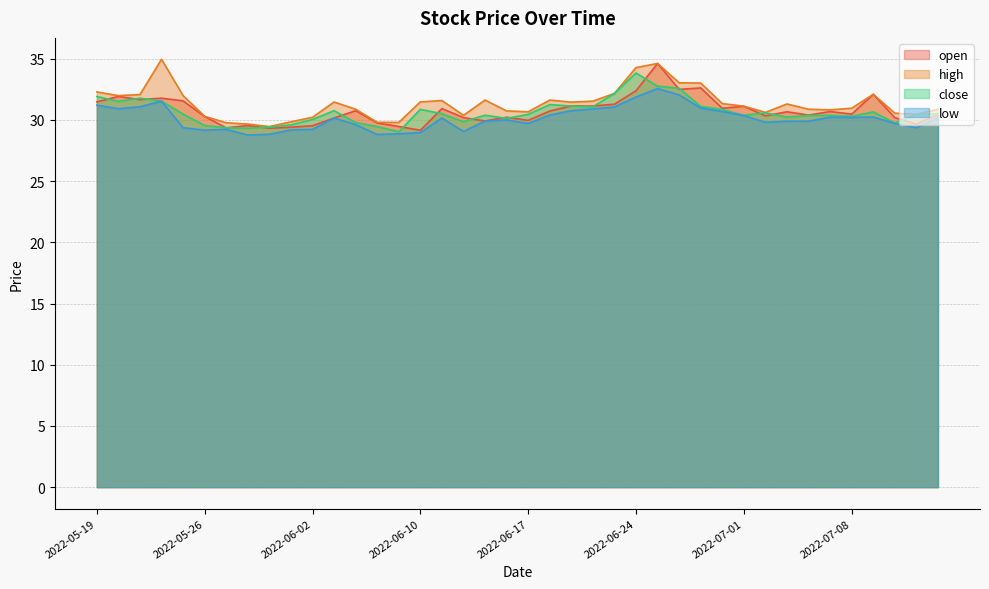

What is the greatest value displayed?

35.0